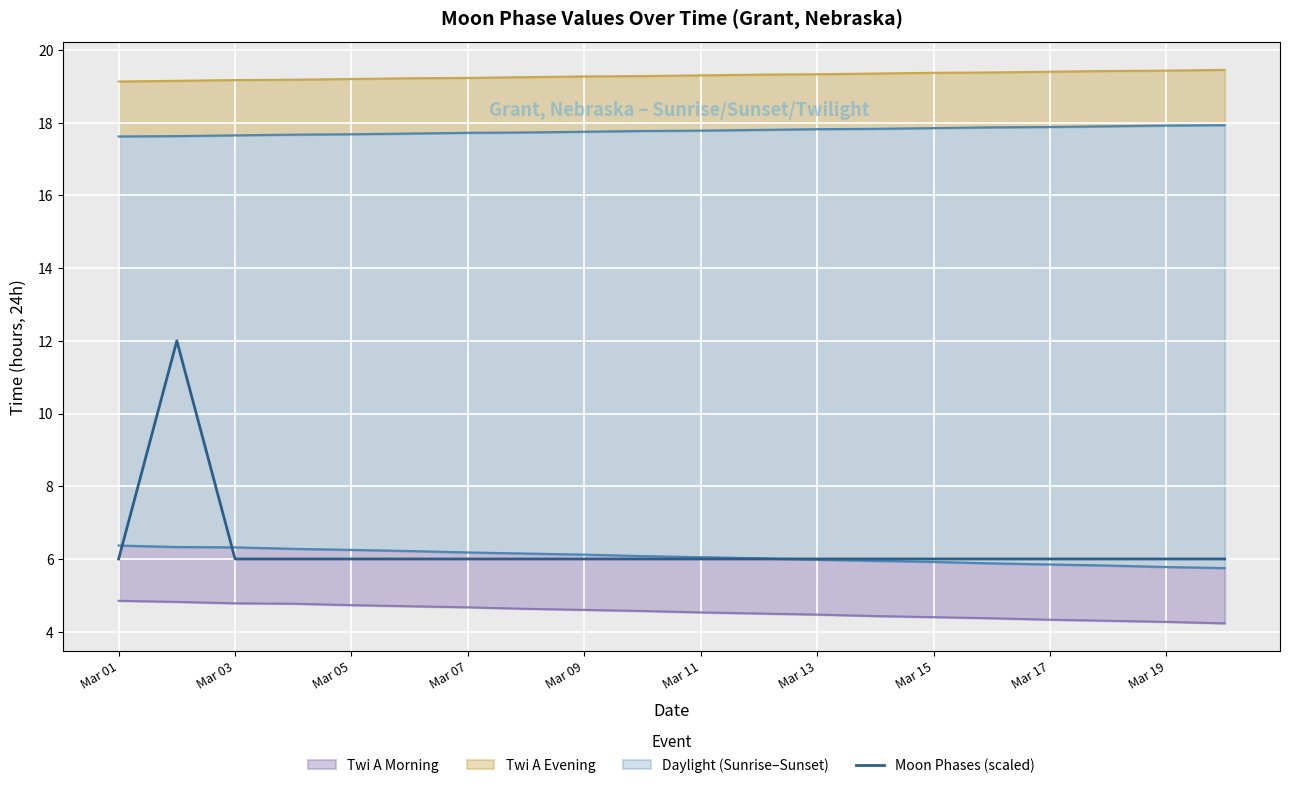

The Moon Phases (scaled) series shows 6 at Mar 09. True or false?

True